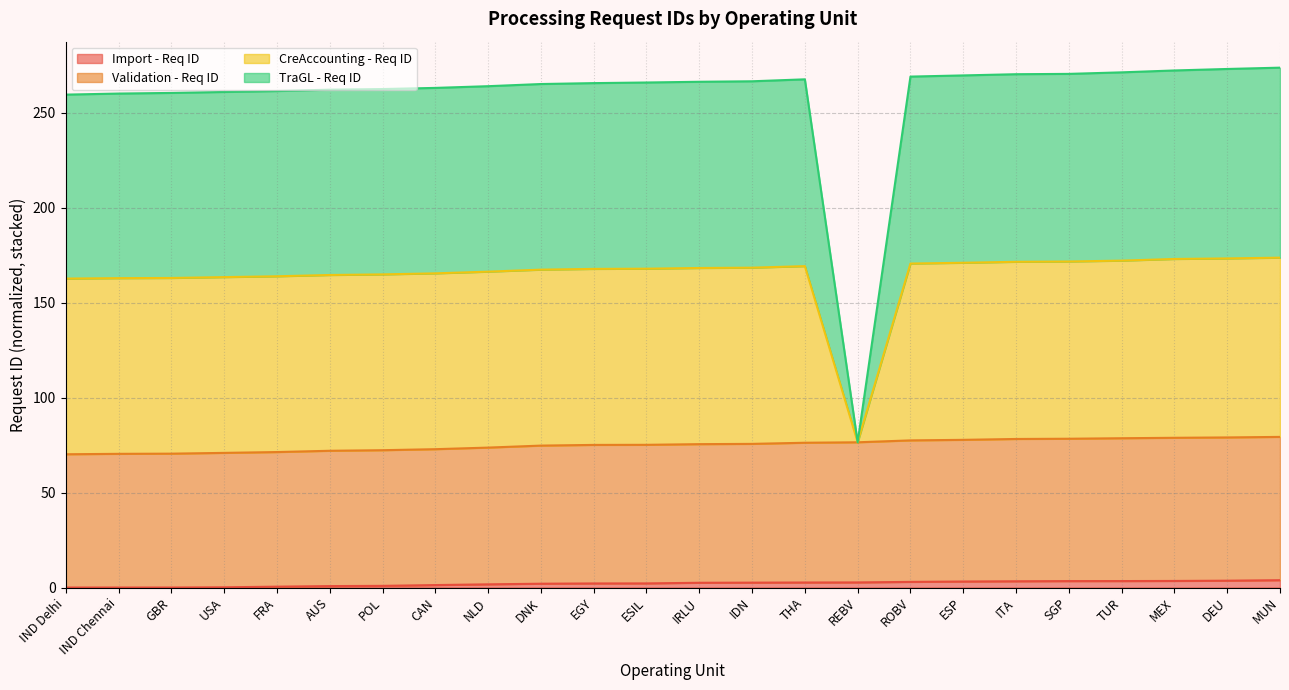

List the labels in order of Validation - Req ID value, smallest first.

IND Delhi, IND Chennai, GBR, USA, FRA, AUS, POL, CAN, NLD, DNK, EGY, ESIL, IRLU, IDN, THA, REBV, ROBV, ESP, ITA, SGP, TUR, MEX, DEU, MUN